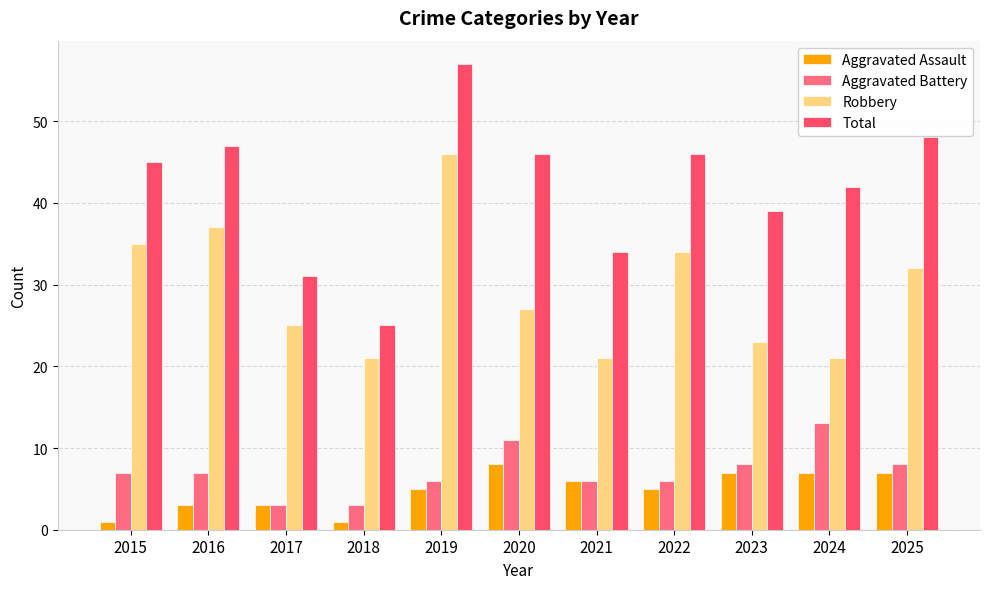

How many distinct data groups are displayed?

4